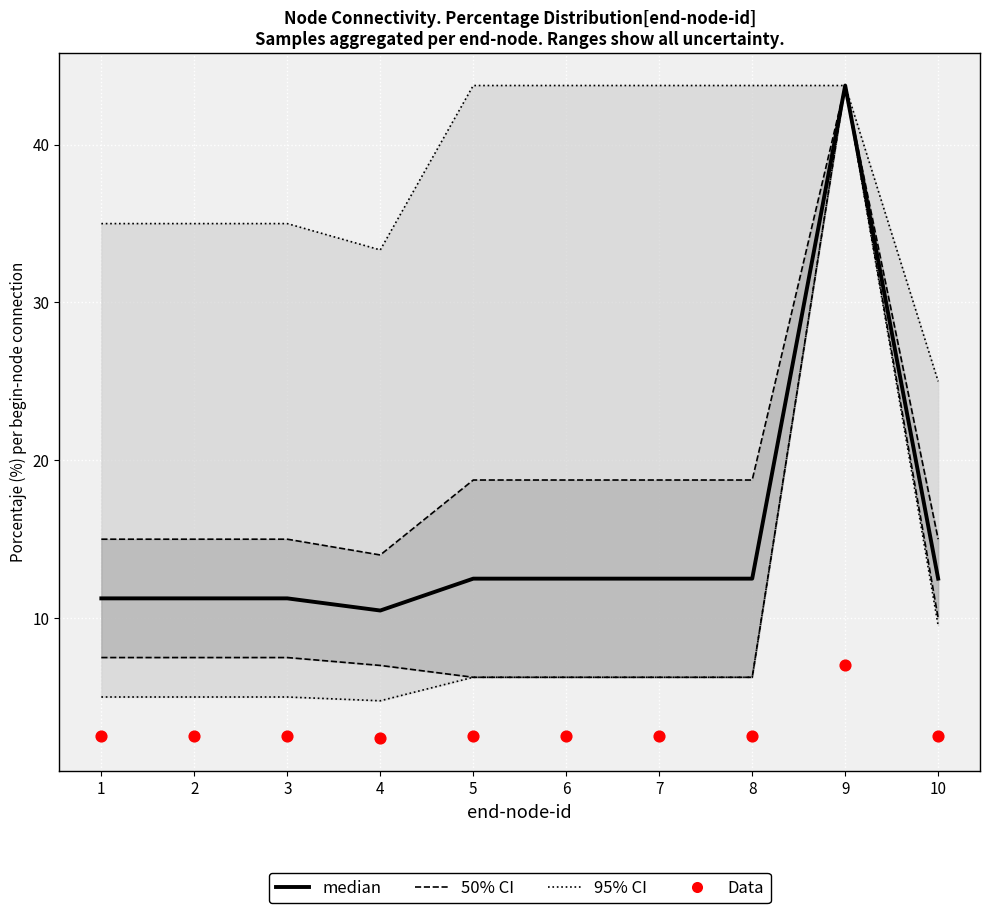

What are all the series names shown in the legend?

95% CI, 50% CI, median, Data